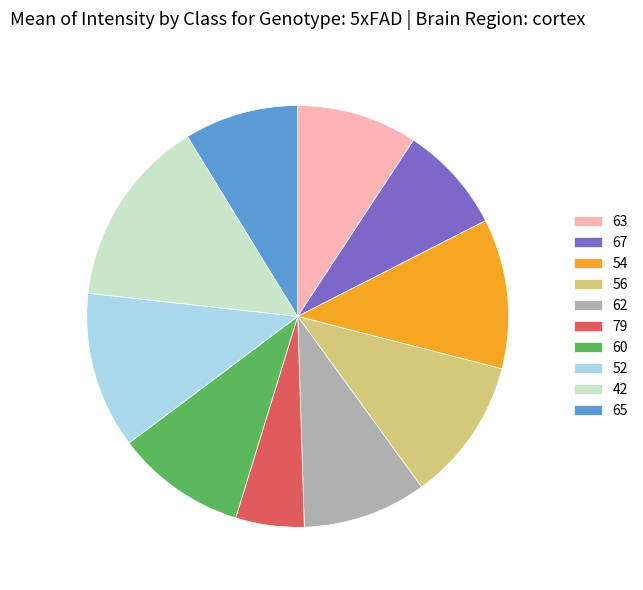

Which category has the biggest portion of the pie?

42